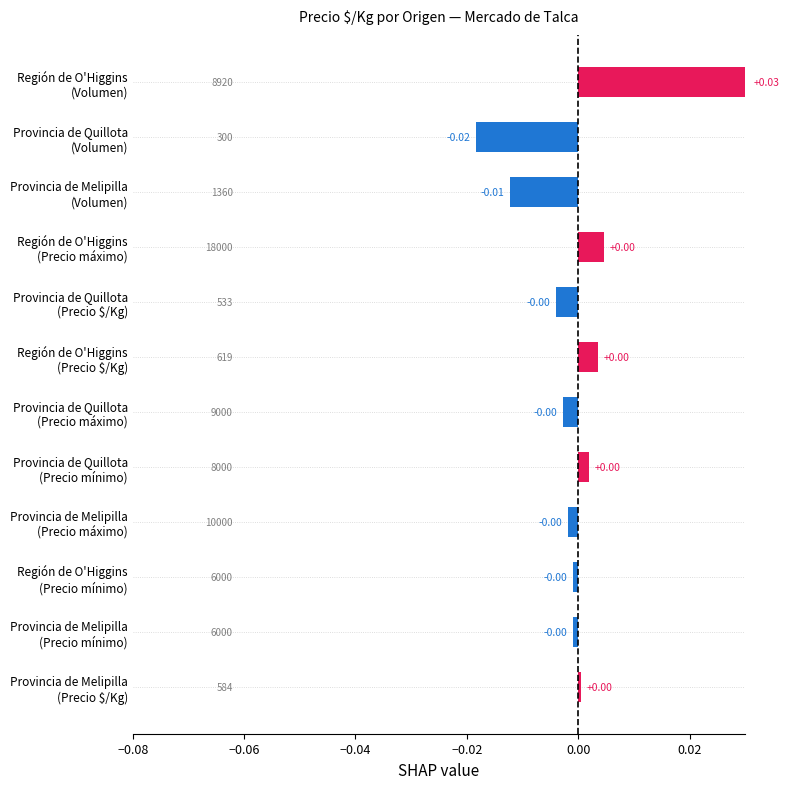

How many distinct data groups are displayed?

1